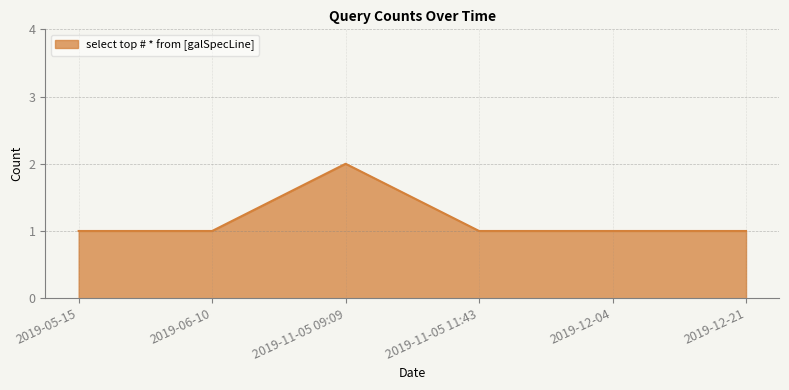

Reading left to right, what are all the values shown in this chart?

2019-05-15=1	2019-06-10=1	2019-11-05 09:09=2	2019-11-05 11:43=1	2019-12-04=1	2019-12-21=1